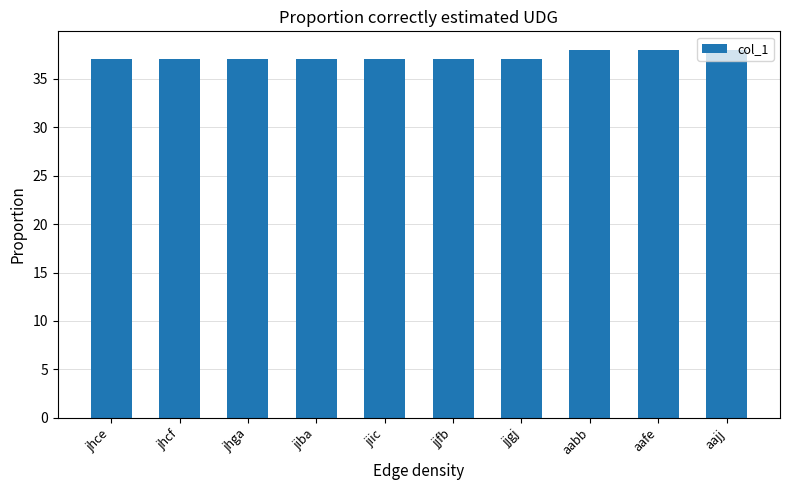

What is the maximum value shown in the chart?

38